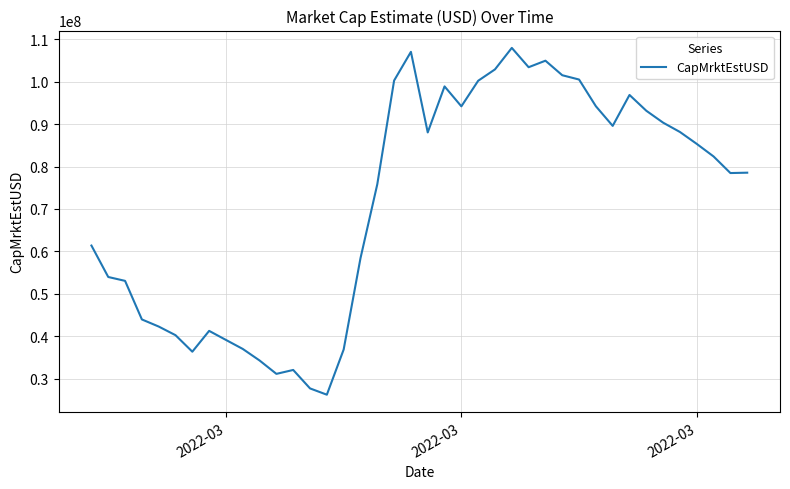

How many distinct data groups are displayed?

1